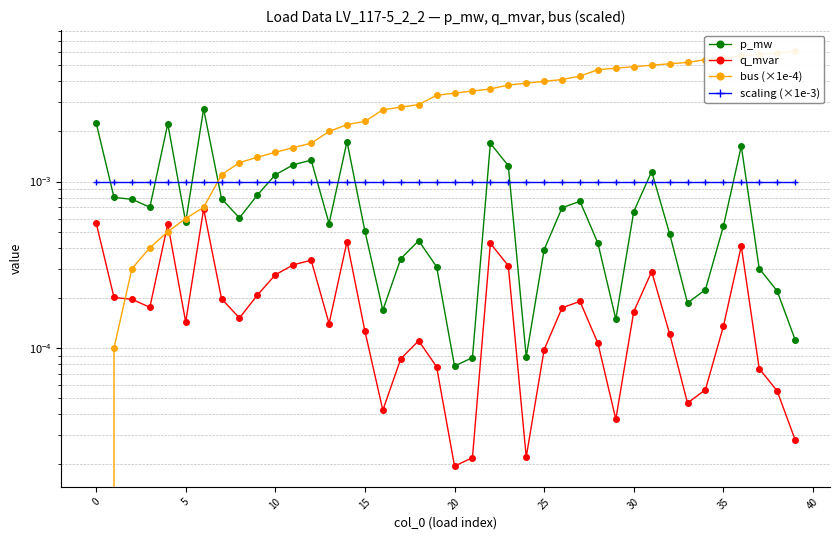

True or false: q_mvar and p_mw intersect in this chart.

False